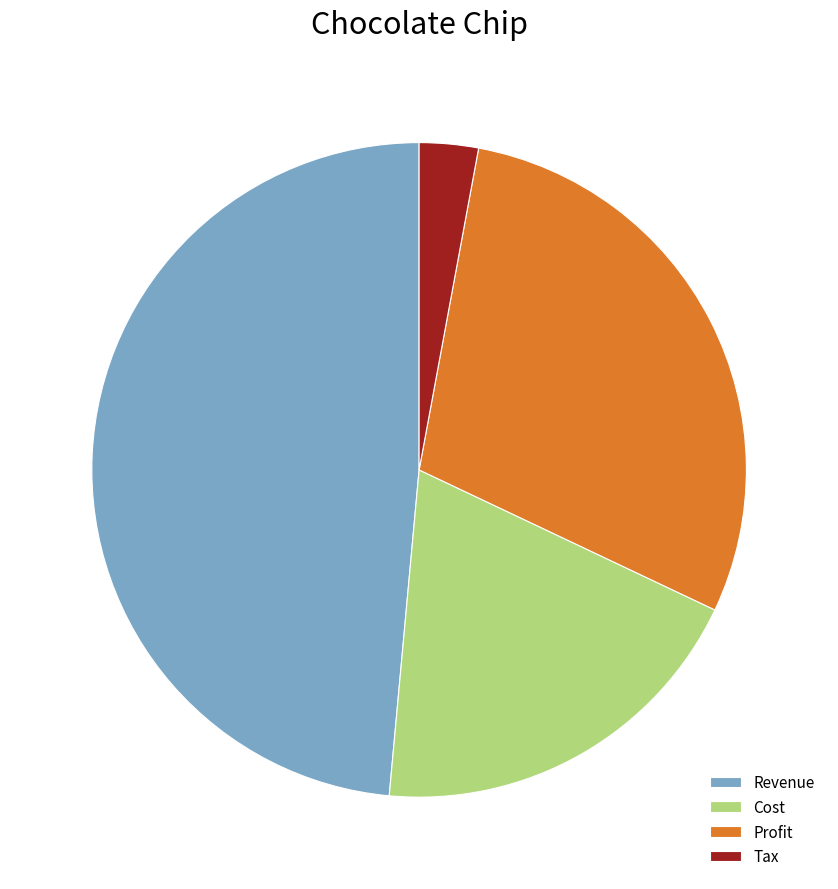

Do Cost and Tax together represent more than half of the pie?

No